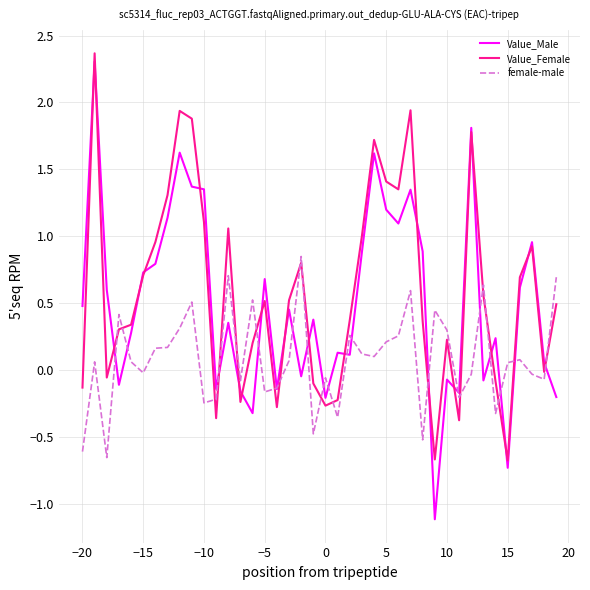

Which series has the largest total across all categories?

Value_Female